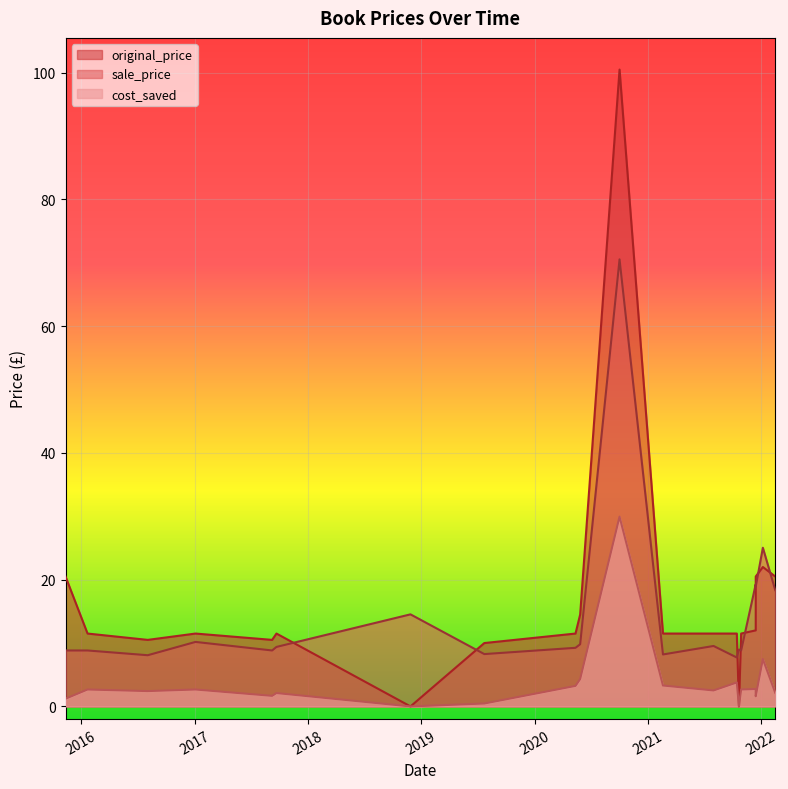

What value does the sale_price series have at 2016-08-02?

8.1